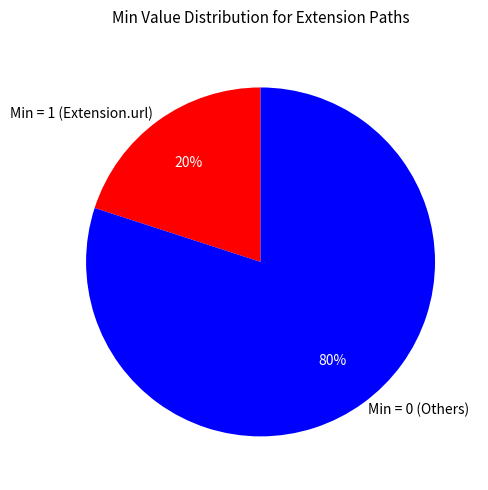

True or false: Min = 1 (Extension.url) accounts for 20% of the total.

True